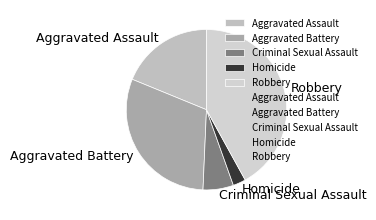

Between Homicide and Criminal Sexual Assault, which is larger?

Criminal Sexual Assault